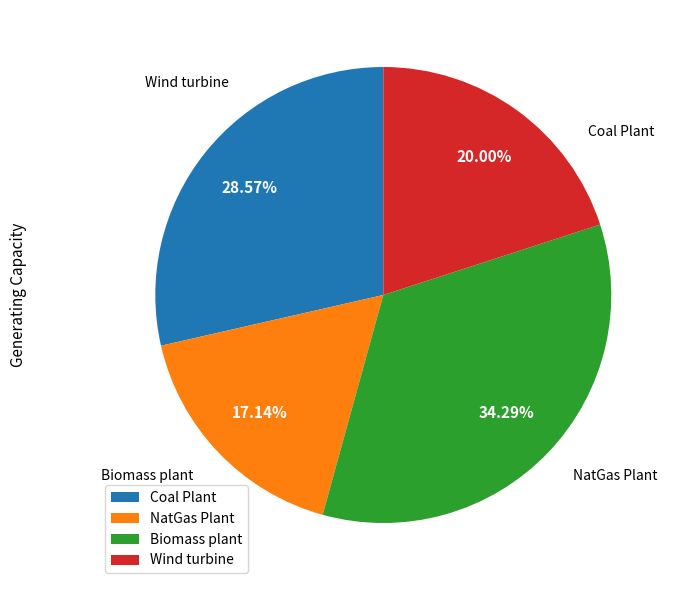

What is the total percentage of Coal Plant and Wind turbine?

48.6%